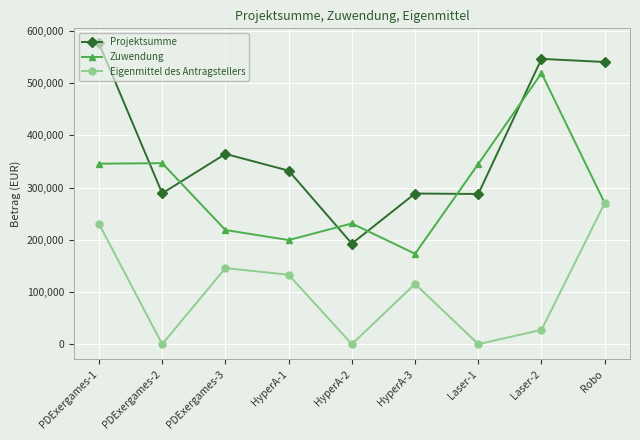

How many intersections are there between Projektsumme and Zuwendung?

6